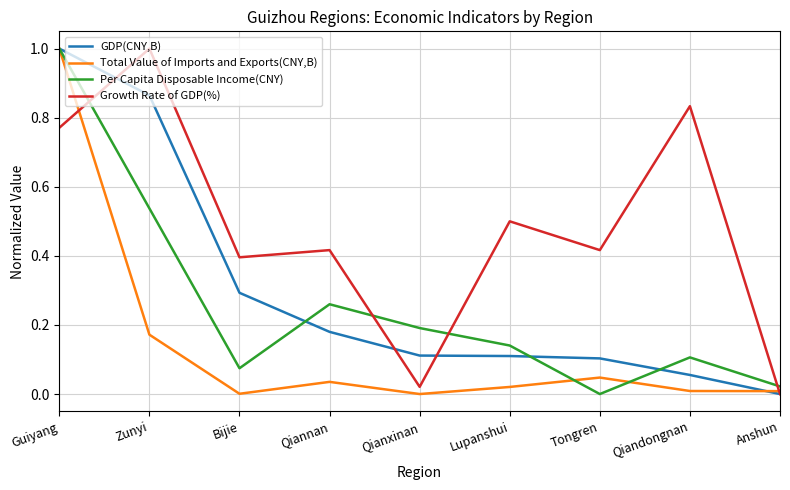

List the labels in order of Per Capita Disposable Income(CNY) value, largest first.

Guiyang, Zunyi, Qiannan, Qianxinan, Lupanshui, Qiandongnan, Bijie, Anshun, Tongren